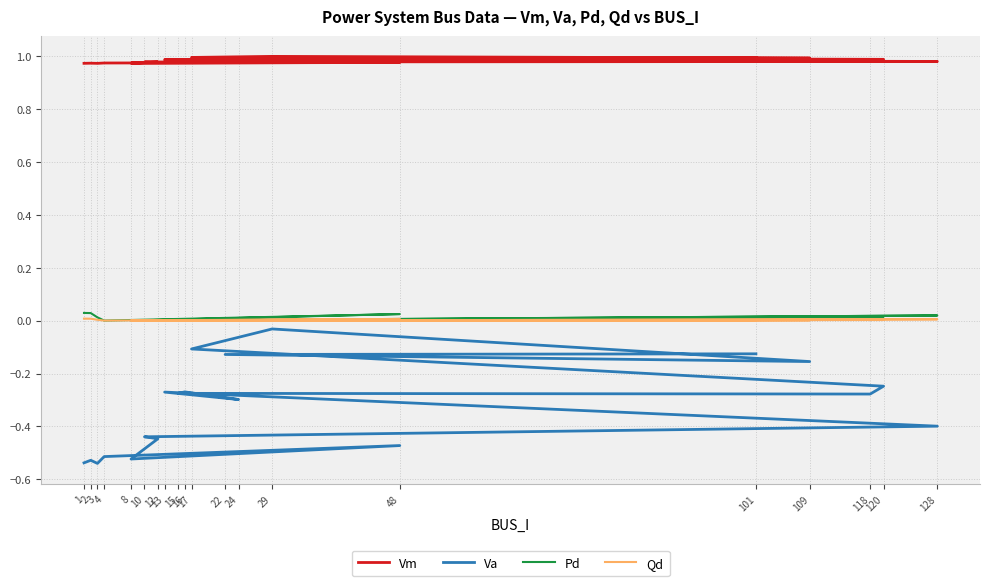

Which series has the largest range (max minus min)?

Va